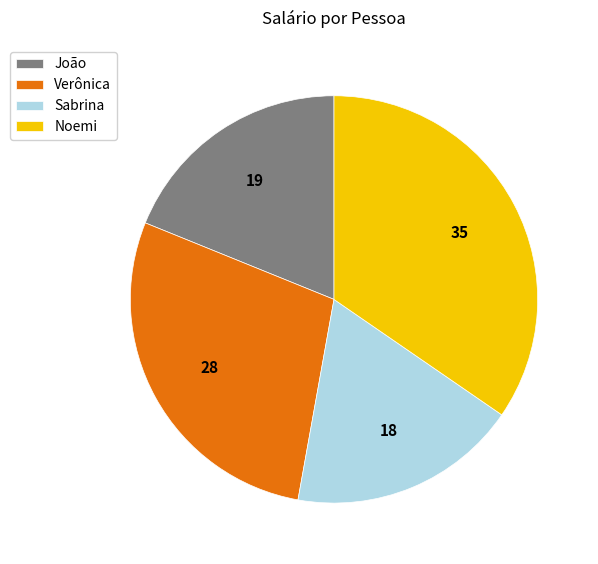

Count the number of slices in the pie.

4